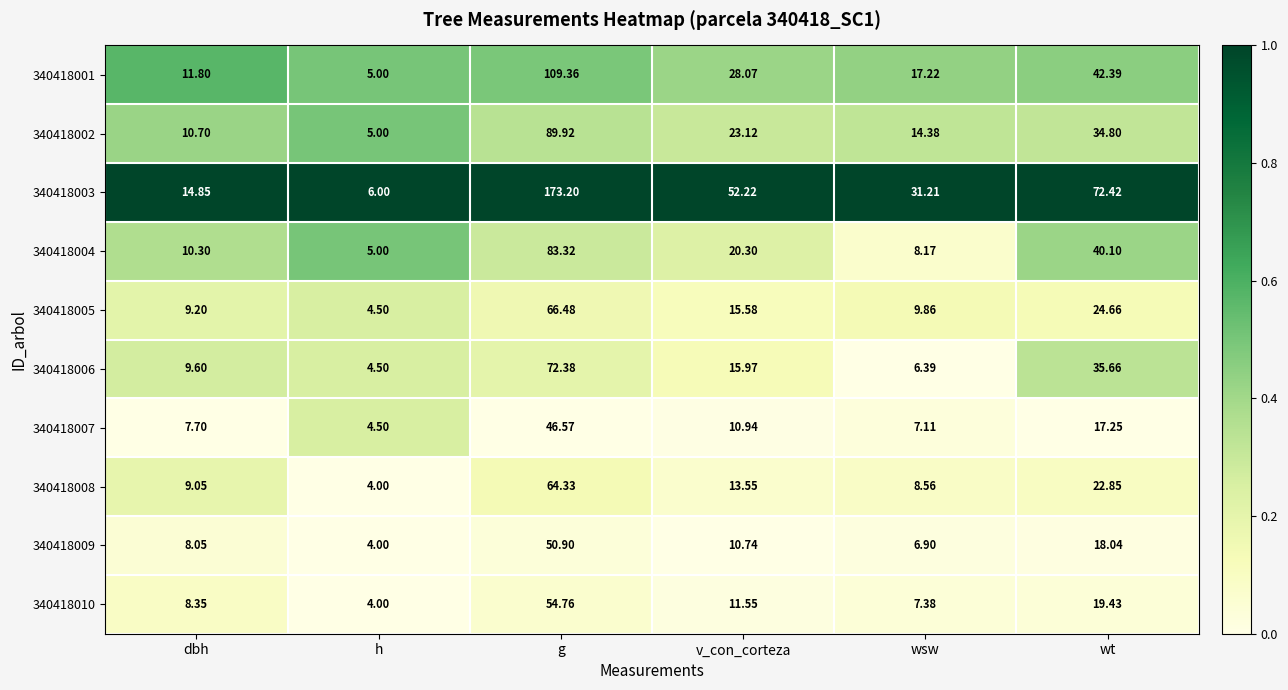

Is the value of 340418002 at h greater than the value of 340418007 at wsw?

No